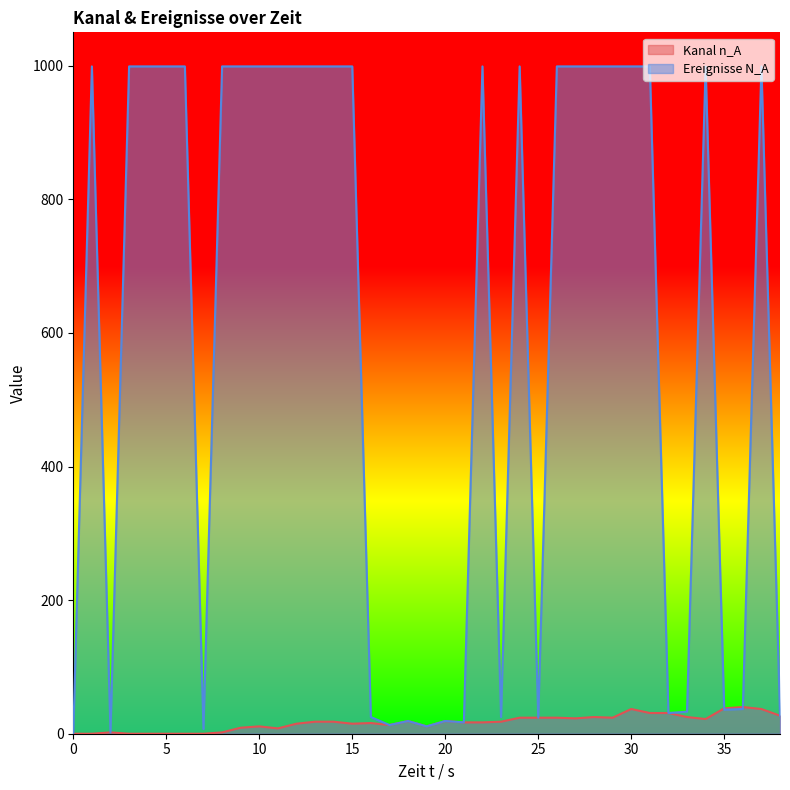

What is the average value of the Kanal n_A series?

17